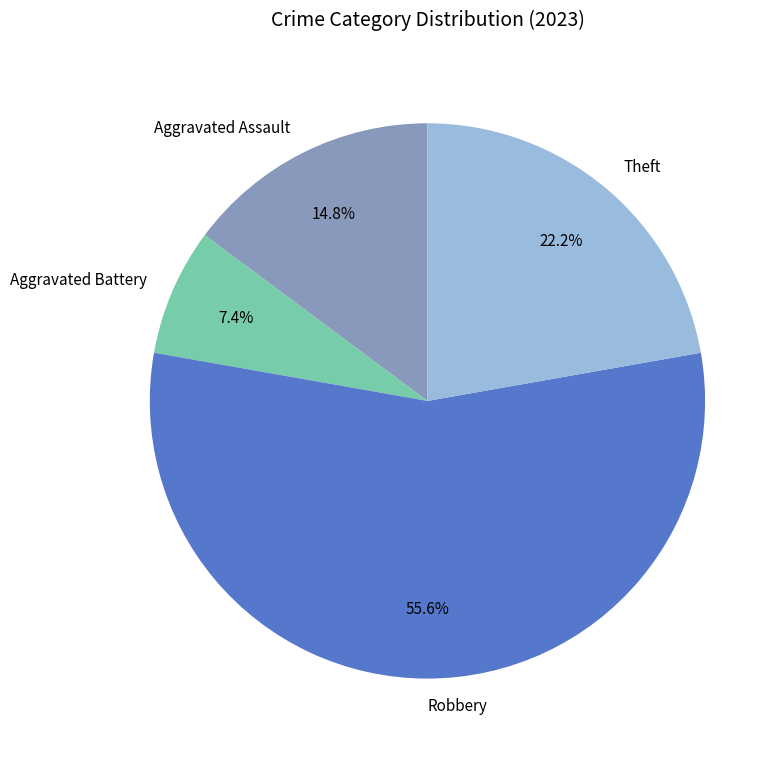

How many segments does this pie chart have?

4